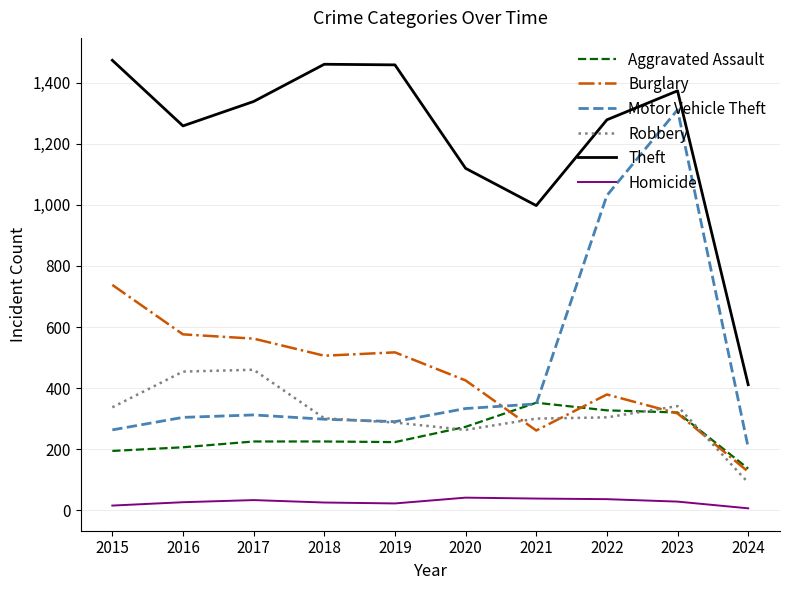

The Theft series shows 411 at 2024. True or false?

True